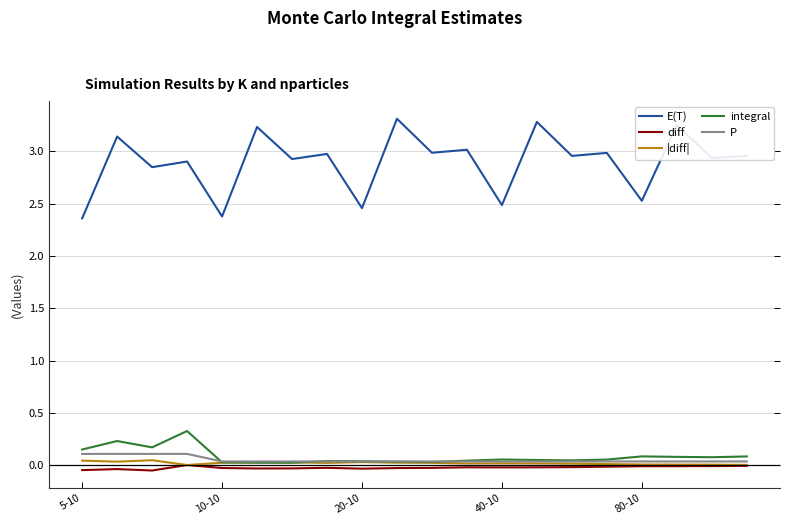

True or false: diff has more than 2 interior local peaks.

True